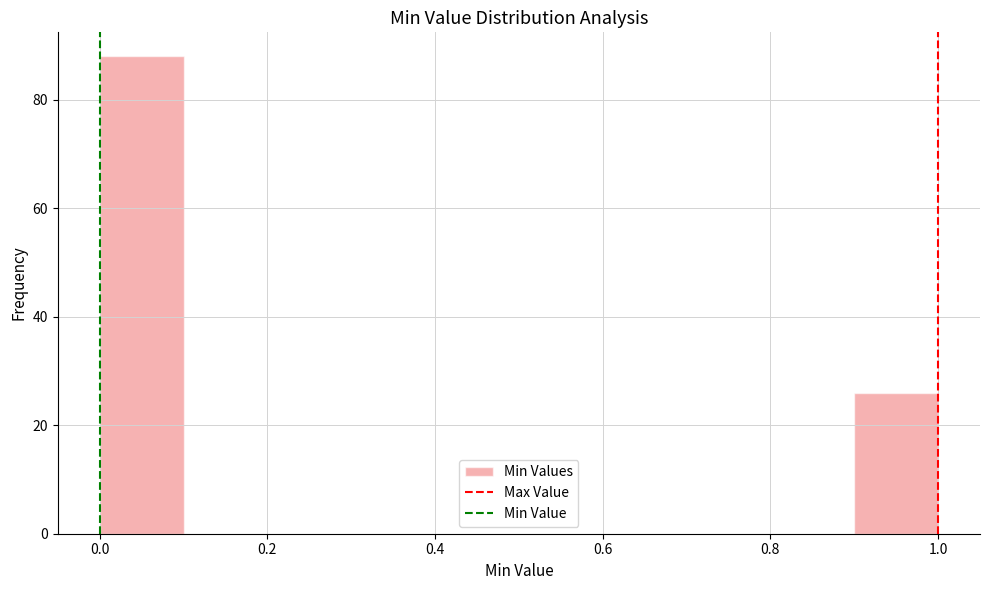

Reading left to right, transcribe this chart: for each bar, give the range it covers on the x-axis and its height. The values are not printed on the chart, so give them approximately, as read against the axis.

0.0 to 0.1: 88
0.1 to 0.2: 0
0.2 to 0.3: 0
0.3 to 0.4: 0
0.4 to 0.5: 0
0.5 to 0.6: 0
0.6 to 0.7: 0
0.7 to 0.8: 0
0.8 to 0.9: 0
0.9 to 1.0: 26